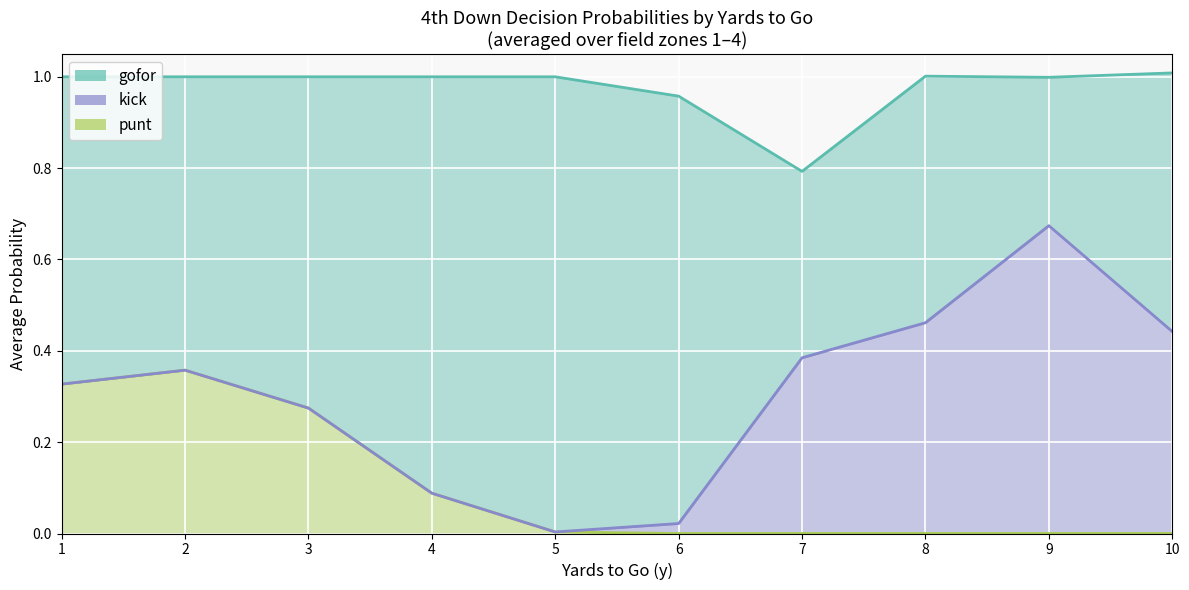

What are all the series names shown in the legend?

punt (line), kick (line), gofor (line)